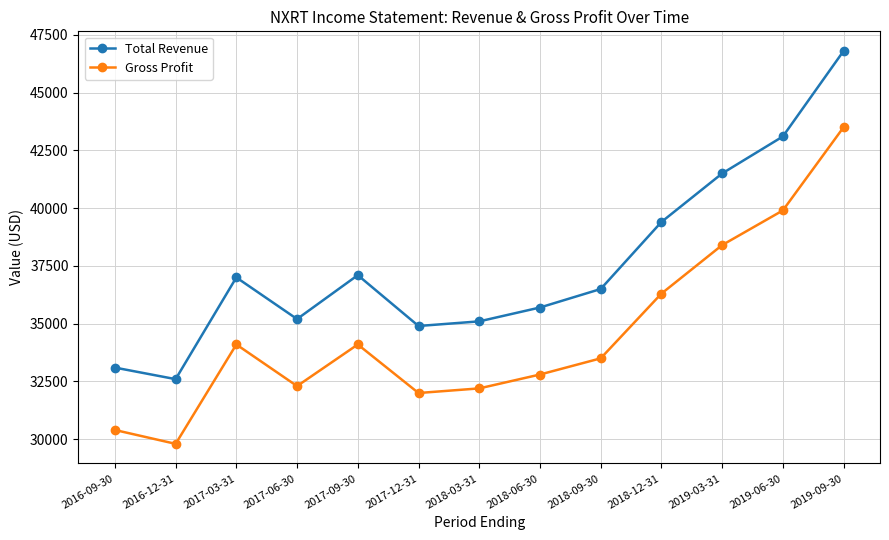

True or false: Gross Profit and Total Revenue cross at least once.

False